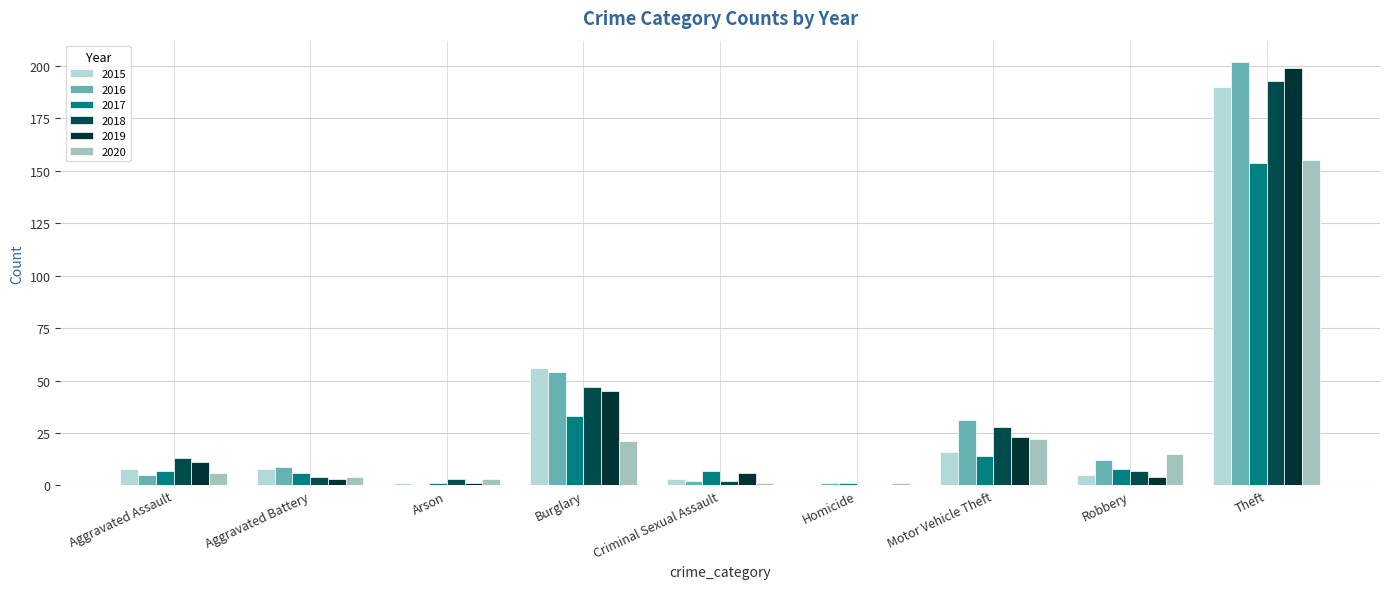

How many data points does each series have?

9